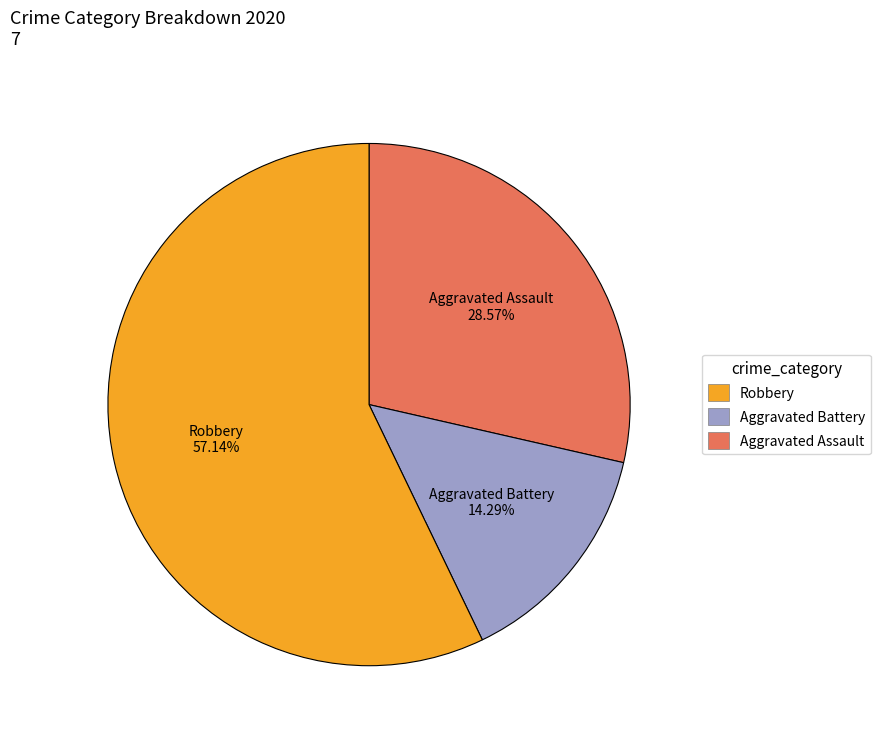

Rank the categories by value from lowest to highest.

Aggravated Battery, Aggravated Assault, Robbery